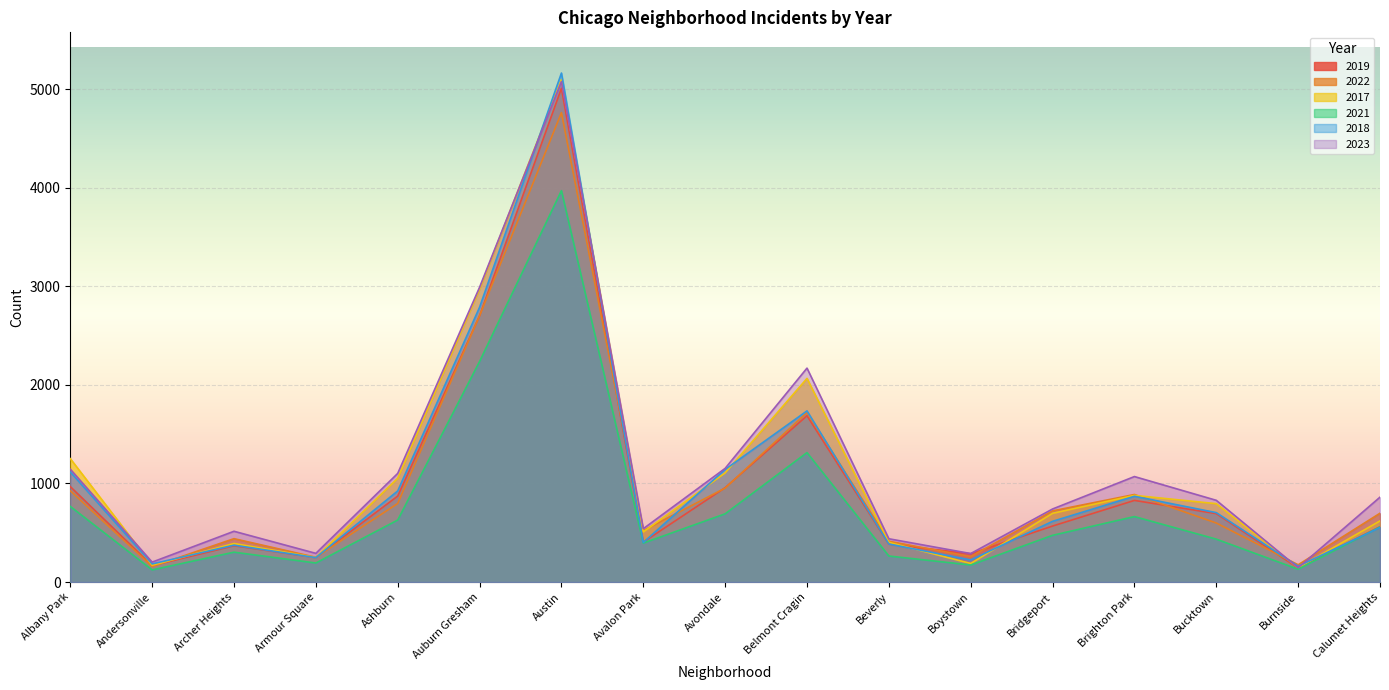

What is the value of the 2019 point at the 3rd from the left?

368